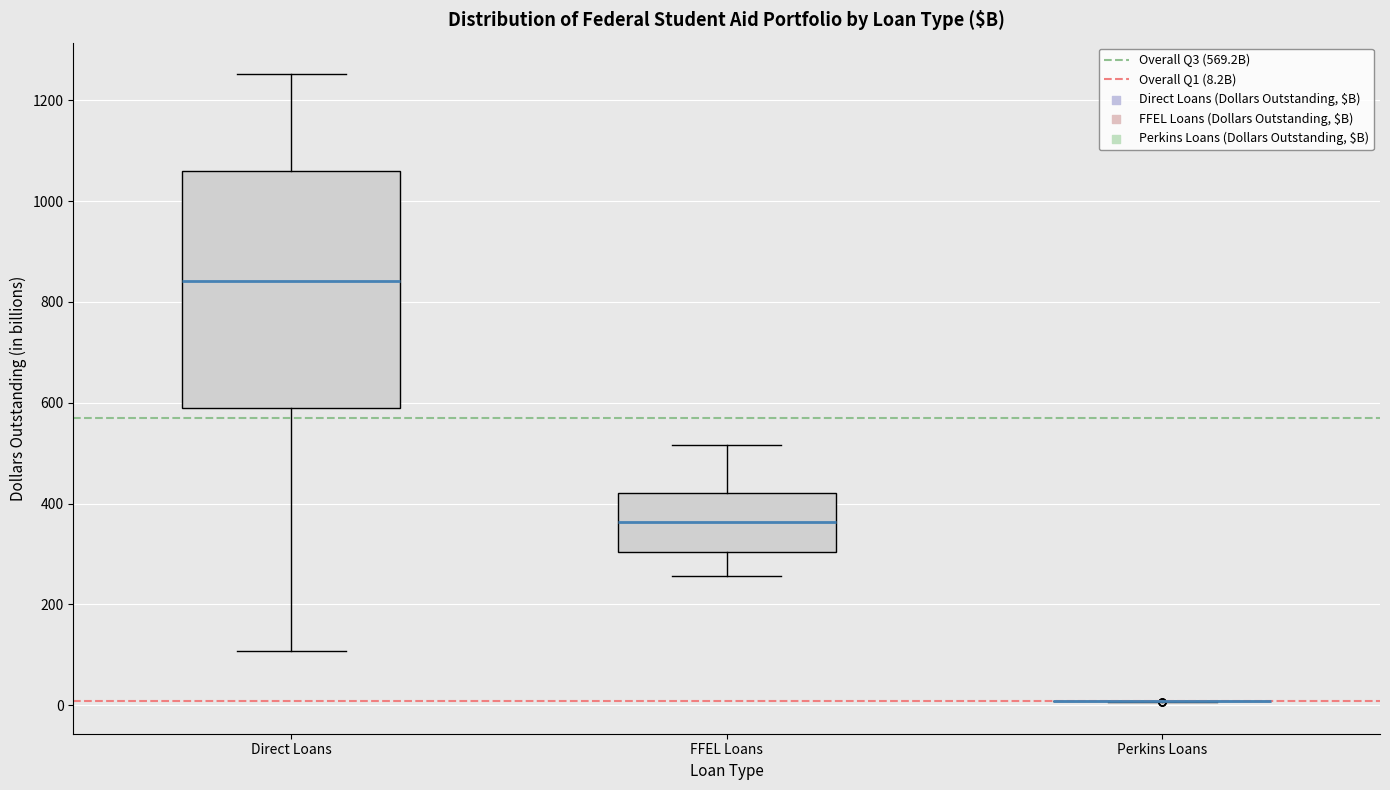

Reading left to right, read every box against the y-axis: the position of its median line, the range the box covers, and the ends of its whiskers. The values are not printed on the chart, so give them approximately, as read against the axis.

Direct Loans: median 840, box 580 to 1060, whiskers 100 to 1260
FFEL Loans: median 360, box 300 to 420, whiskers 260 to 520
Perkins Loans: box collapsed to a line at 0, whiskers 0 to 0